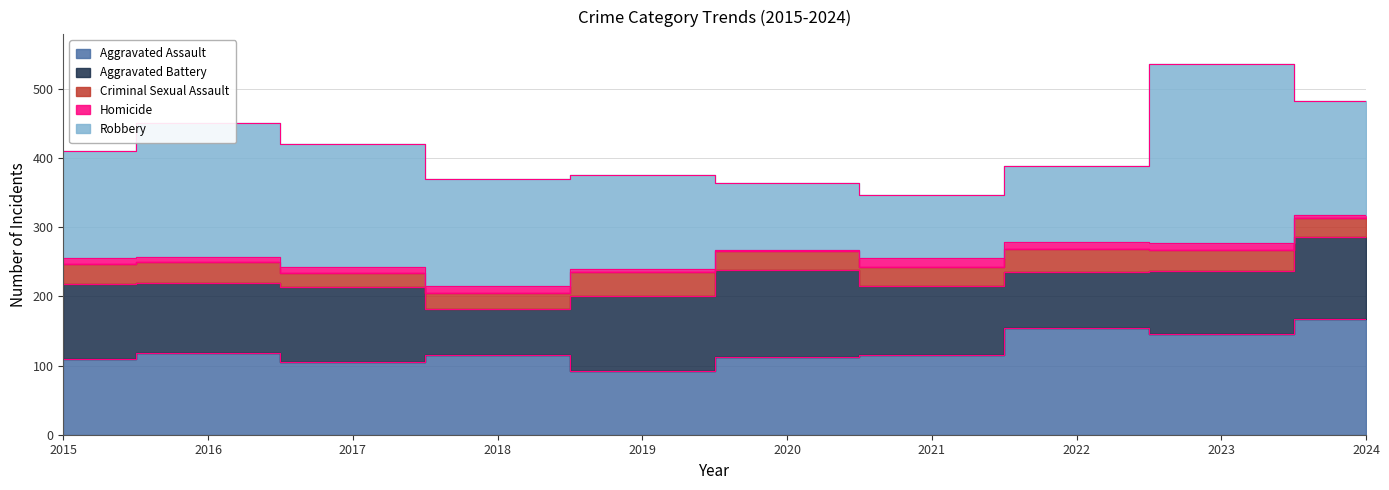

Which series has the largest total across all categories?

Robbery